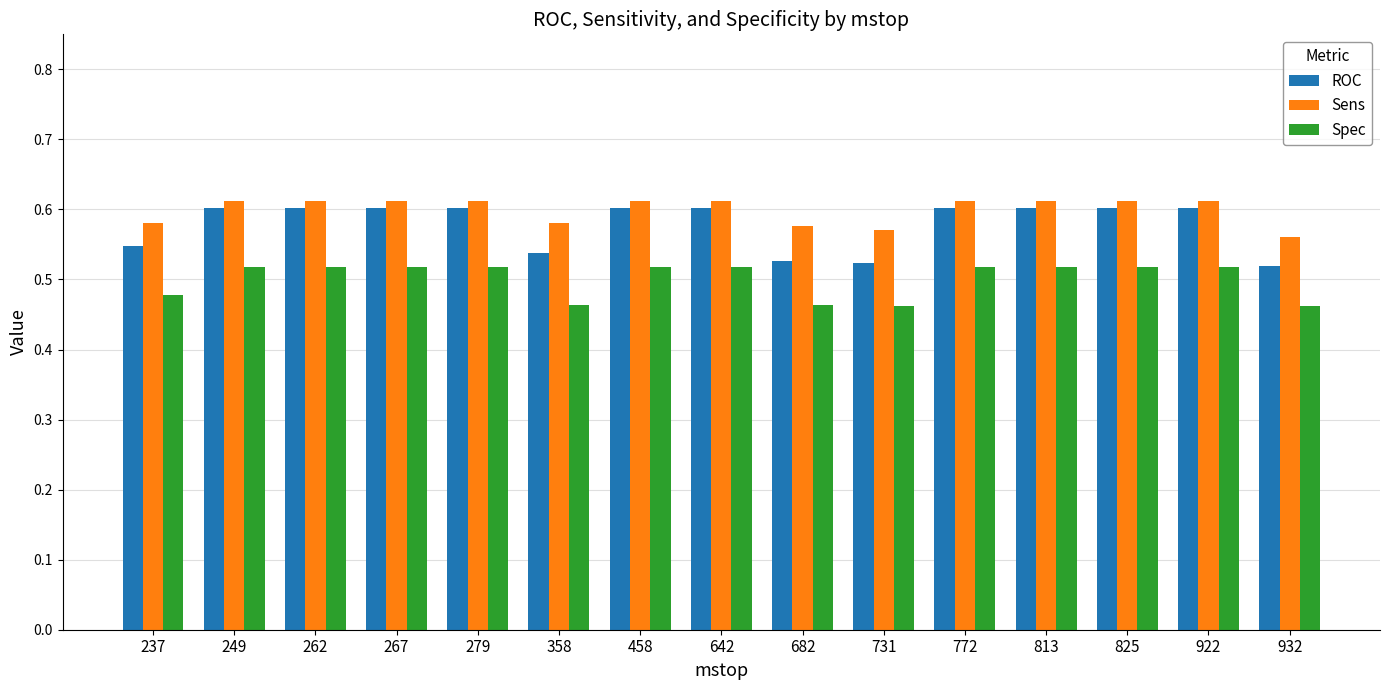

What is the sum of the Spec values at 458 and 731?

1.0